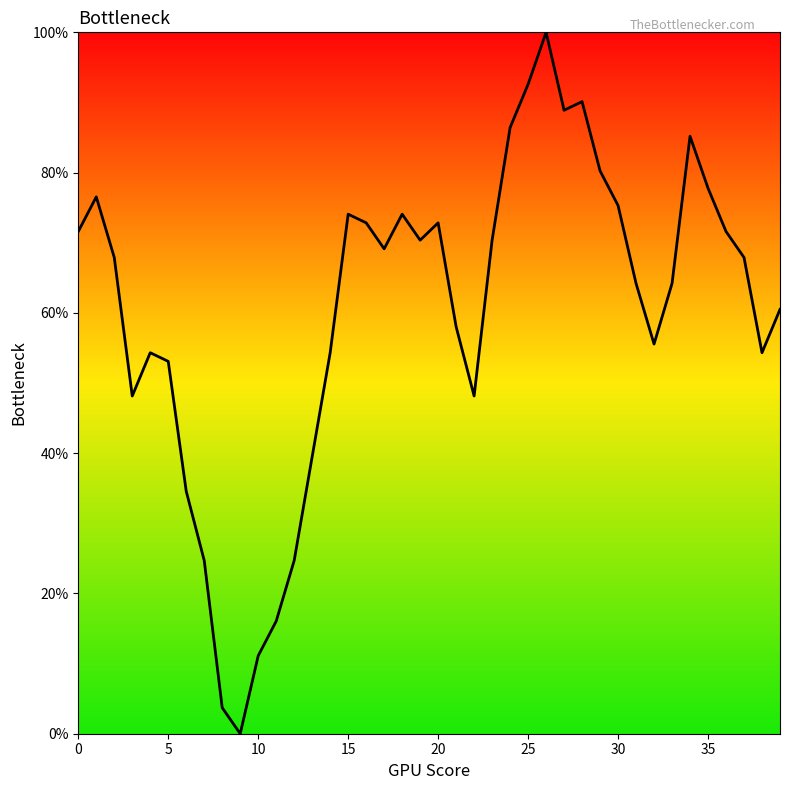

How many distinct data groups are displayed?

1